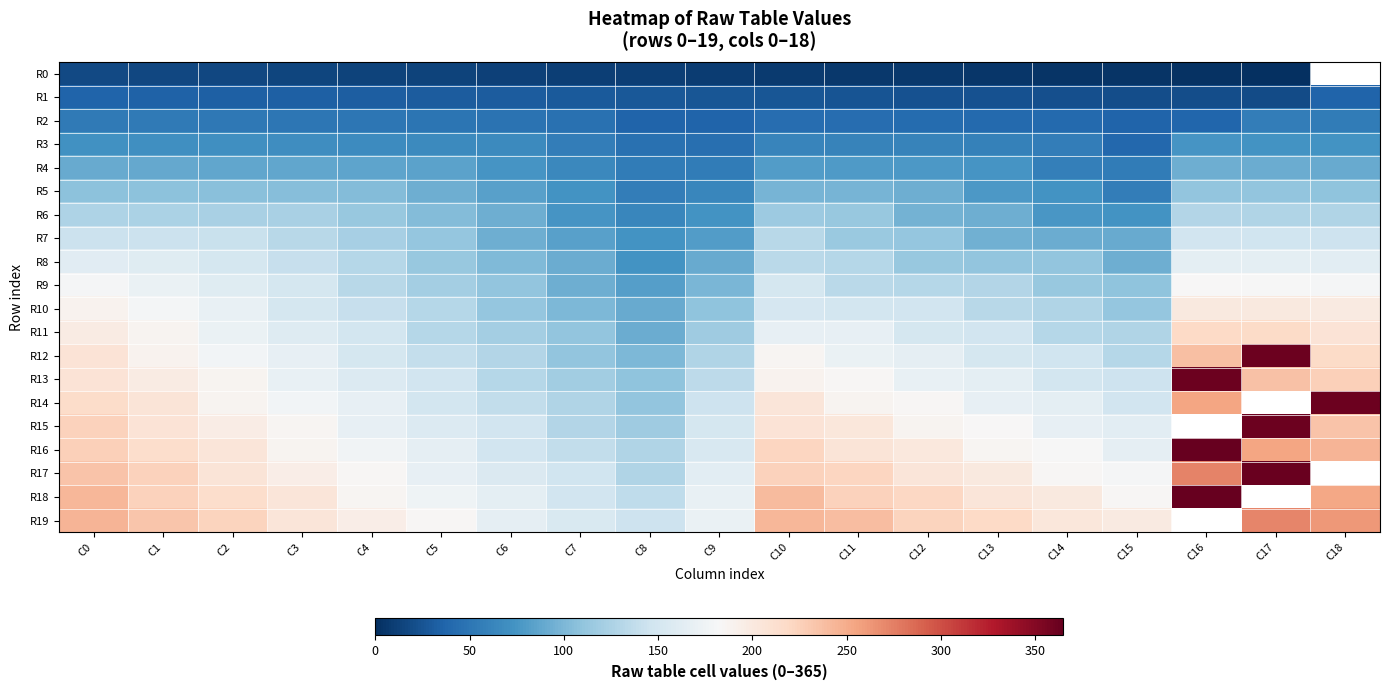

Which series changed the most between C4 and C18?

R14